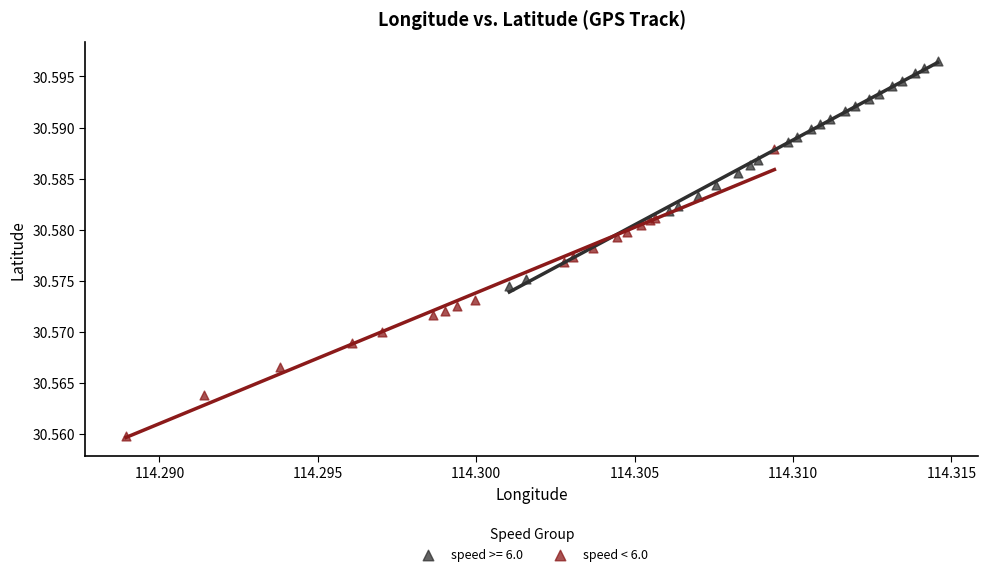

Which series reaches the minimum Y coordinate?

speed < 6.0